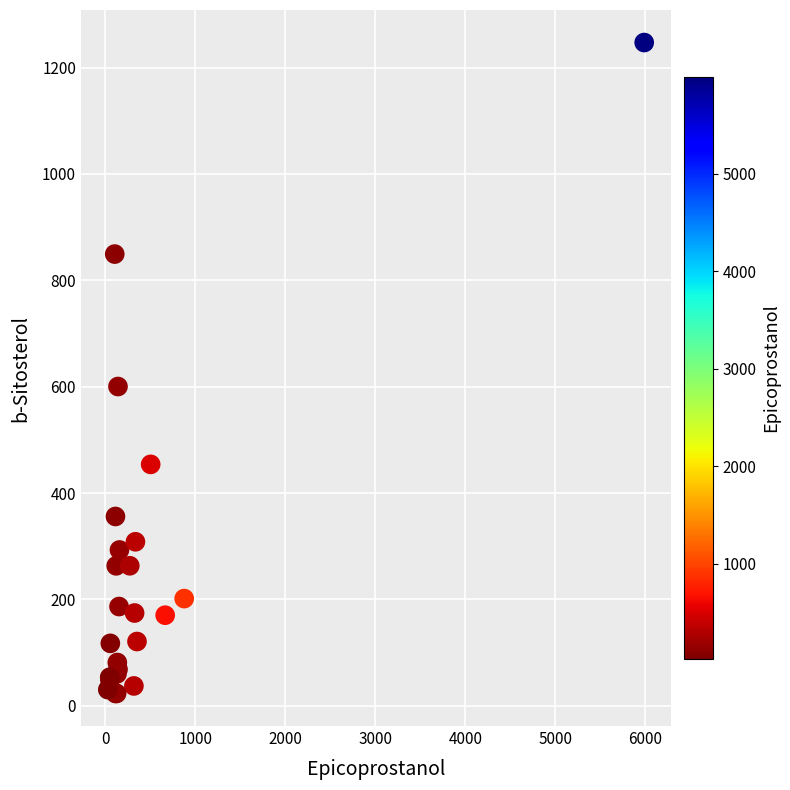

What Y value in the scatter plot is closest to 635?

600.4